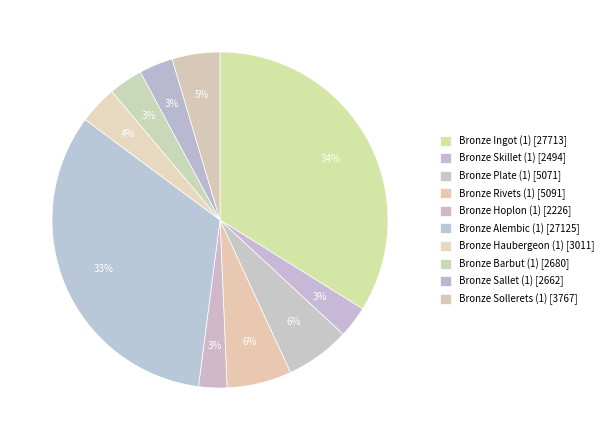

Is Bronze Hoplon (1) the majority of the pie?

No